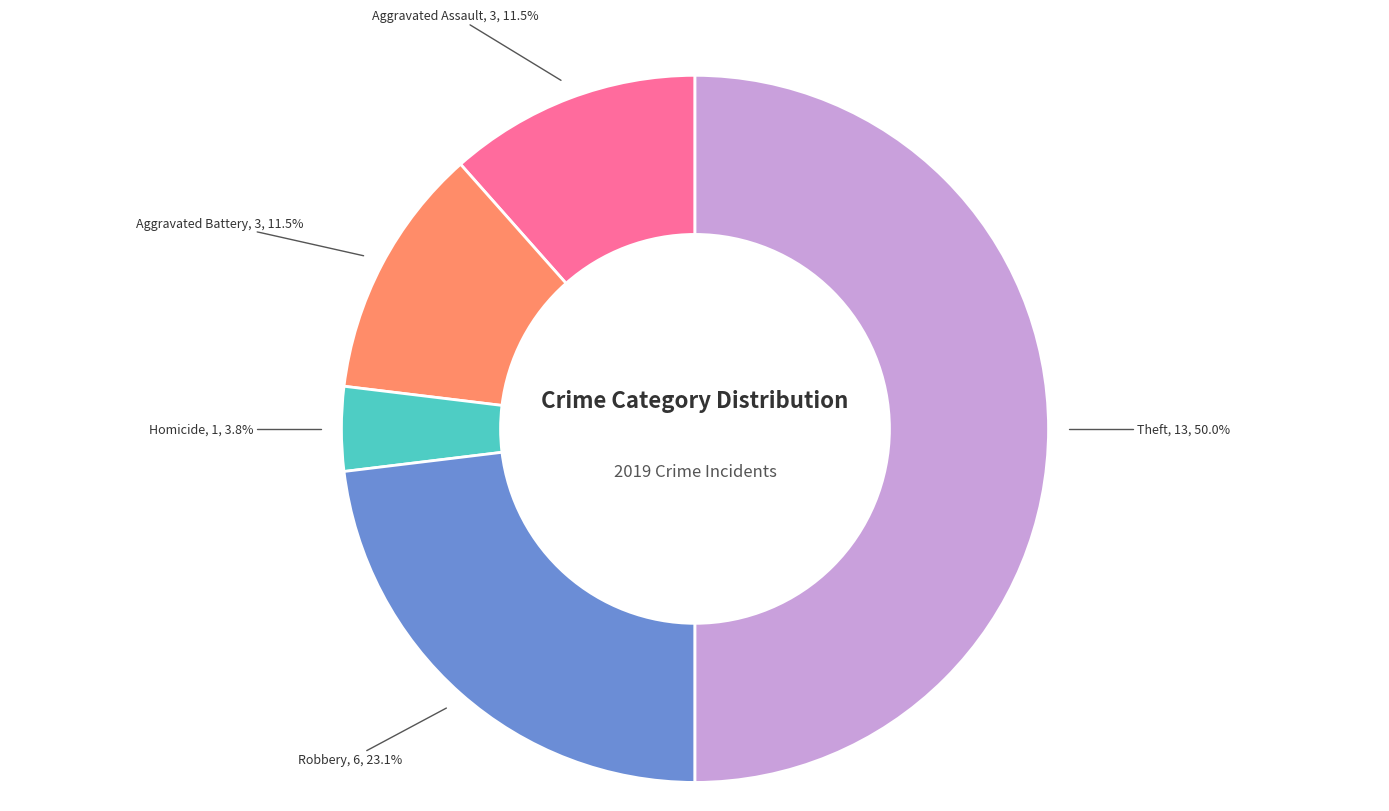

Combined, do Theft and Homicide account for over 50%?

Yes